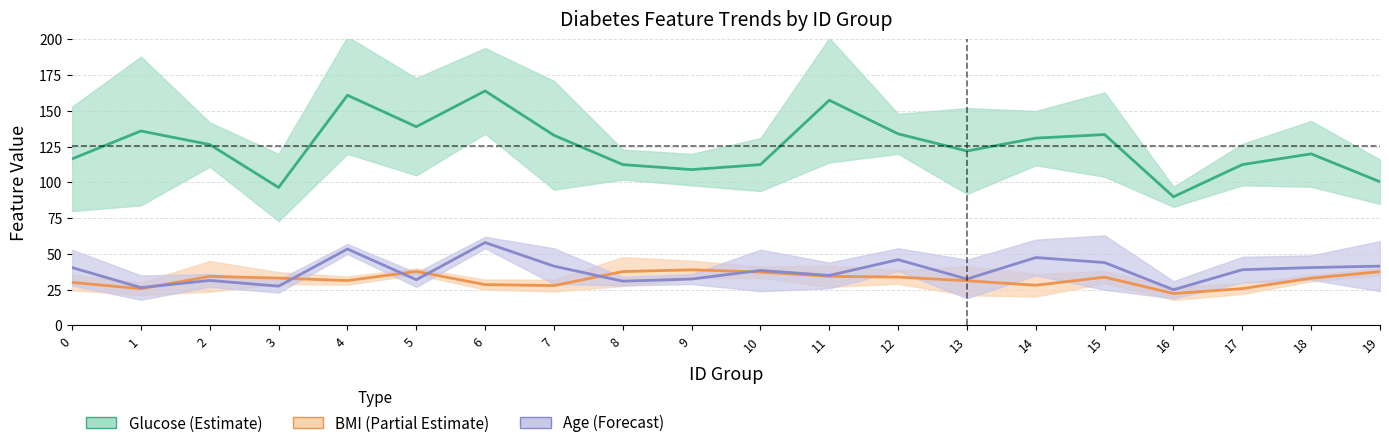

True or false: BMI (Partial Estimate) has a value of 33.1 at 3.

True